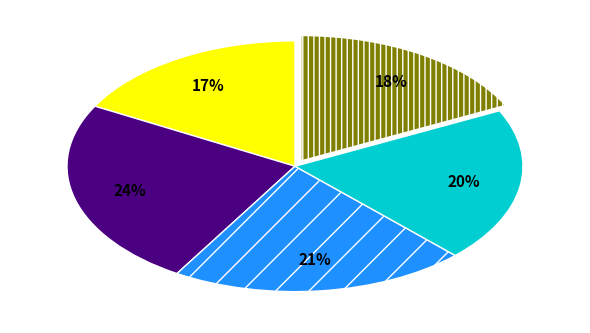

To the nearest percent, what is the difference between the largest and smallest slice percentages?

7%